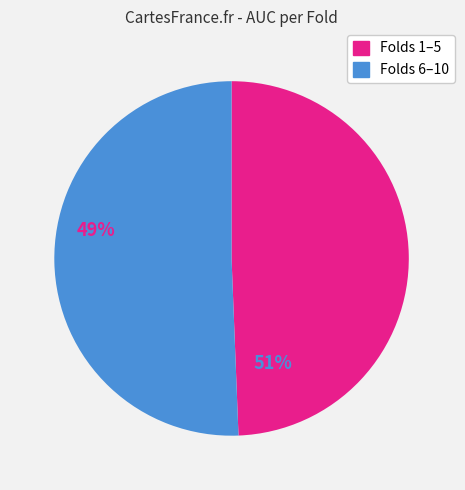

Is there any slice that represents more than half of the pie?

Yes